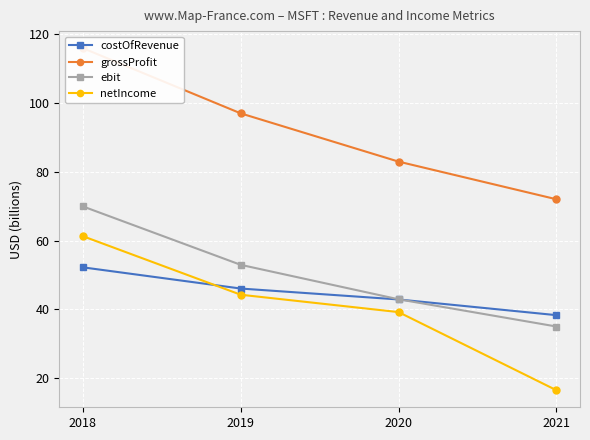

What are all the series names shown in the legend?

costOfRevenue, grossProfit, ebit, netIncome